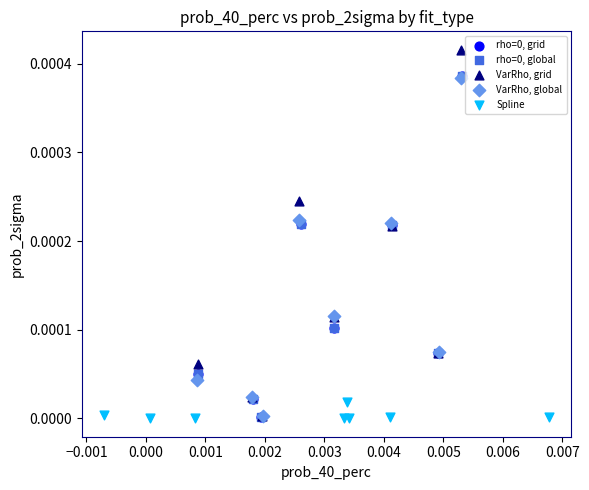

Which series has the largest Y range (max minus min)?

VarRho, grid